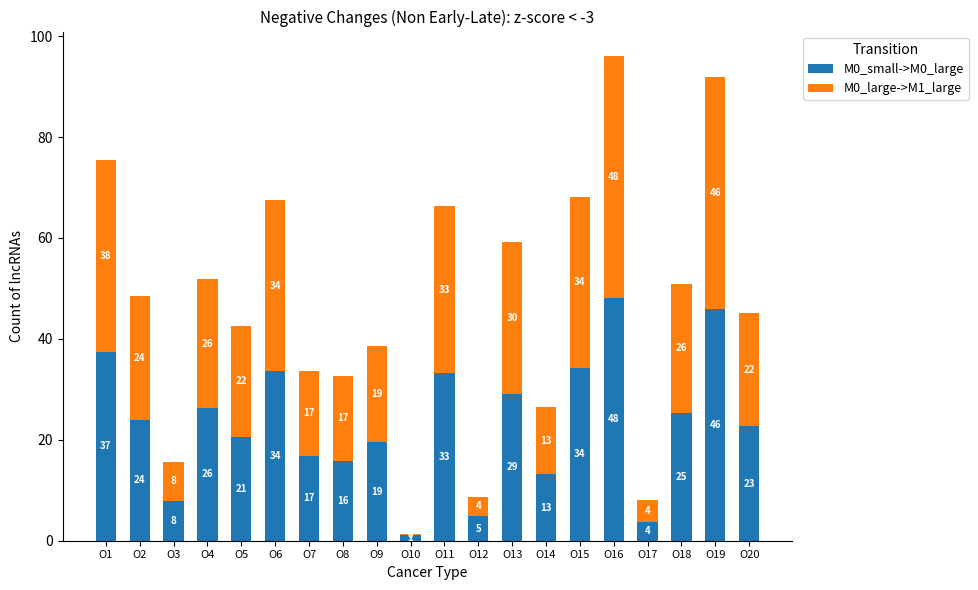

At which category is the sum across all series the highest?

O16